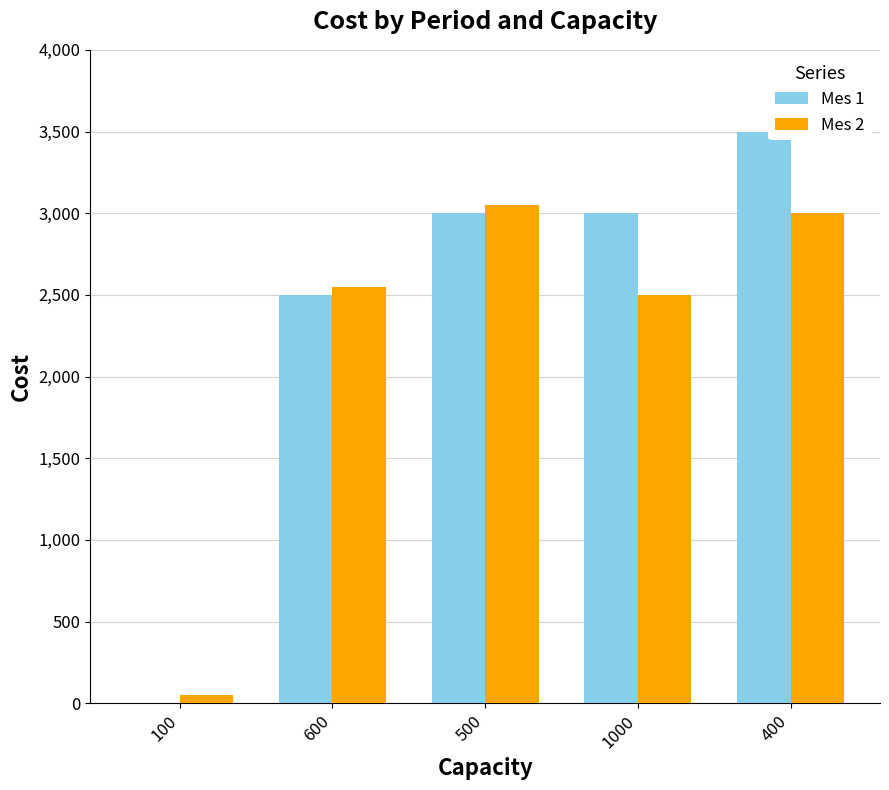

The Mes 1 series shows 2500 at 600. True or false?

True